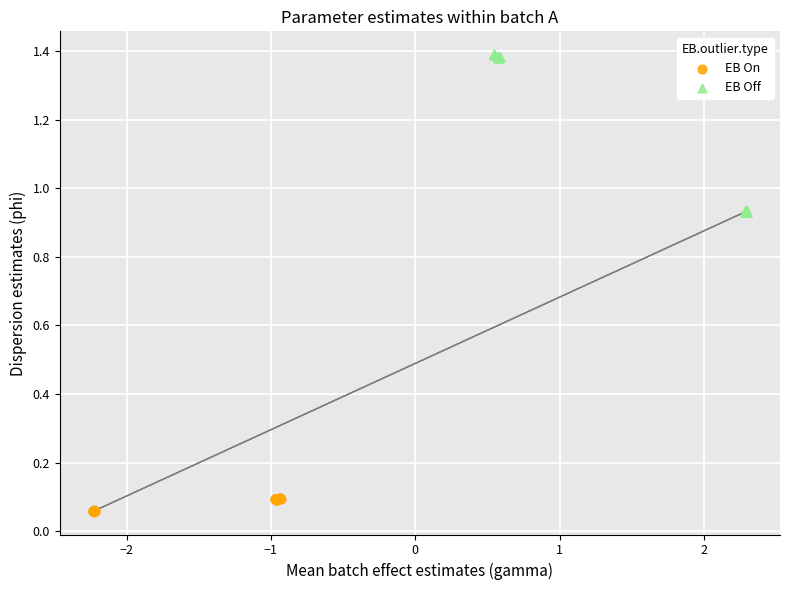

Which series has the largest Y range (max minus min)?

EB Off